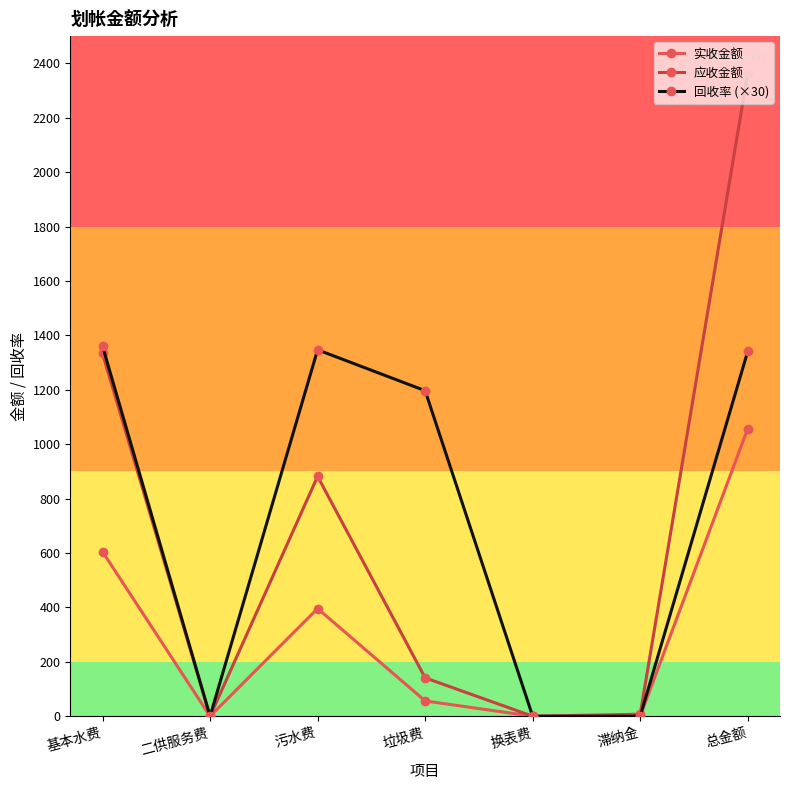

How many data points in 应收金额 are above 141?

4